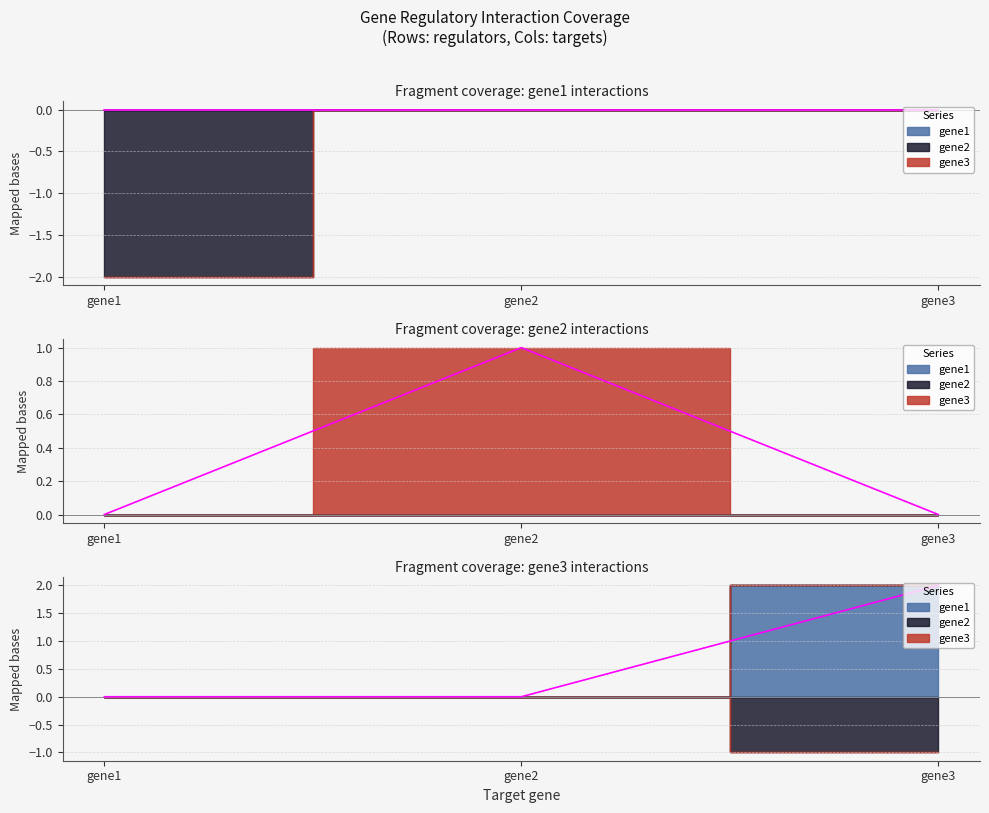

Is it true that gene3 equals 0 at gene1?

True